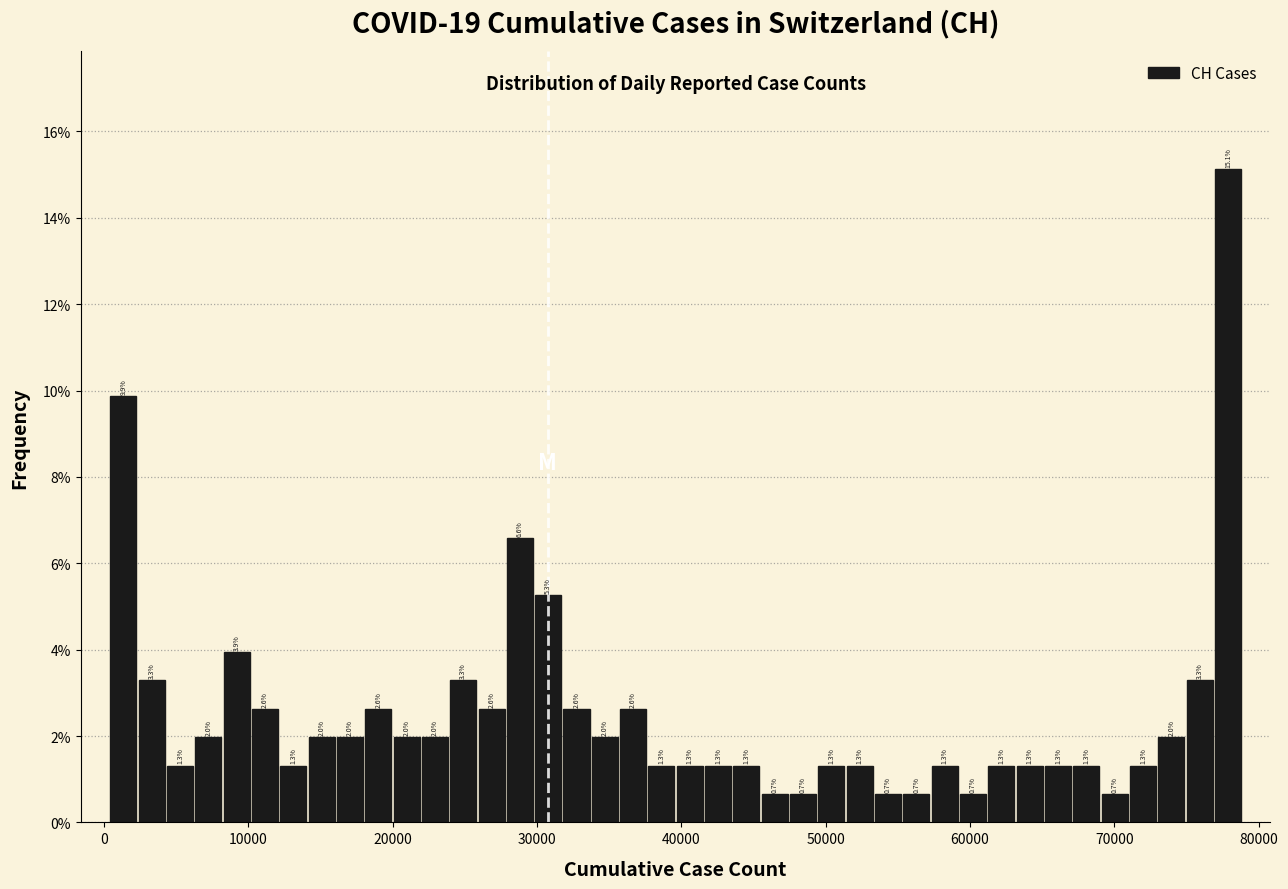

Read against the x-axis, roughly where is the centre of the tallest bar?

78000